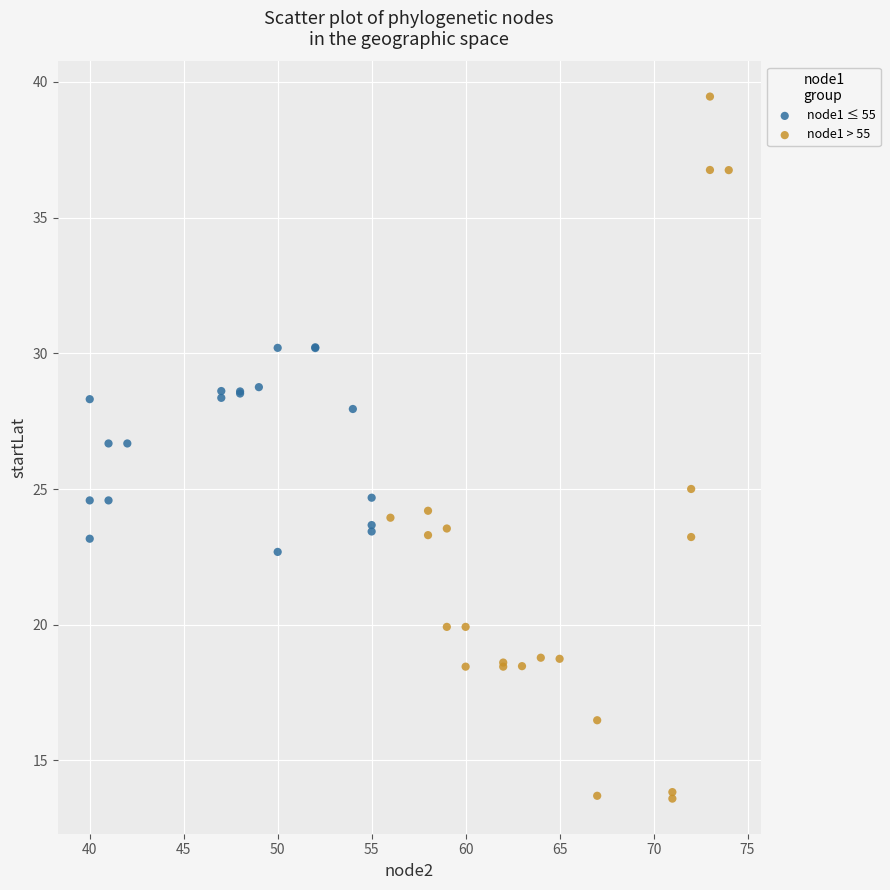

Which series reaches the maximum Y coordinate?

node1 > 55